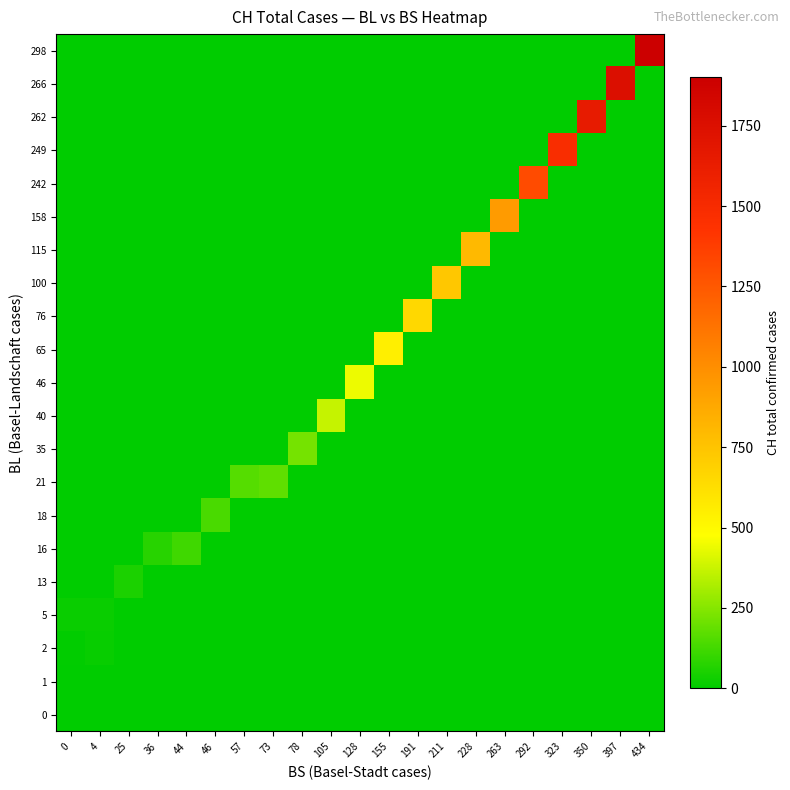

Between 191 and 46, which is larger?

191